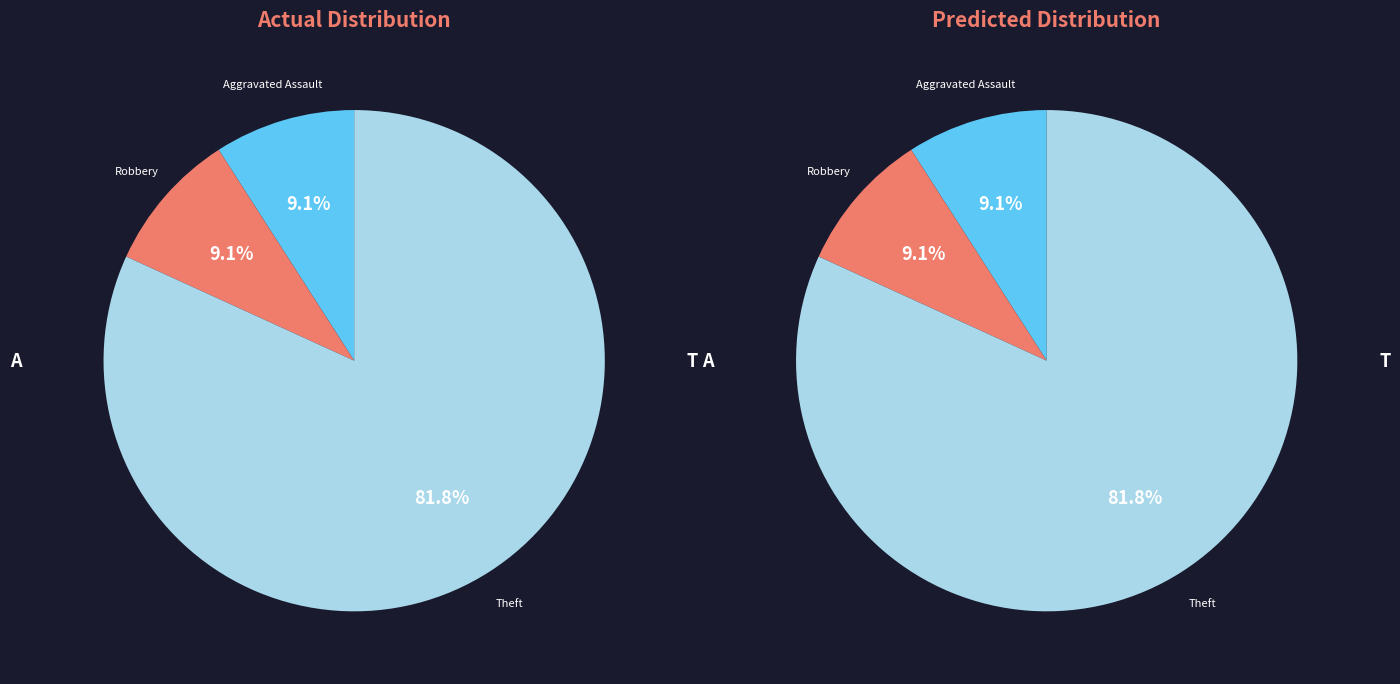

What percentage is the Aggravated Assault slice, to the nearest percent?

9%